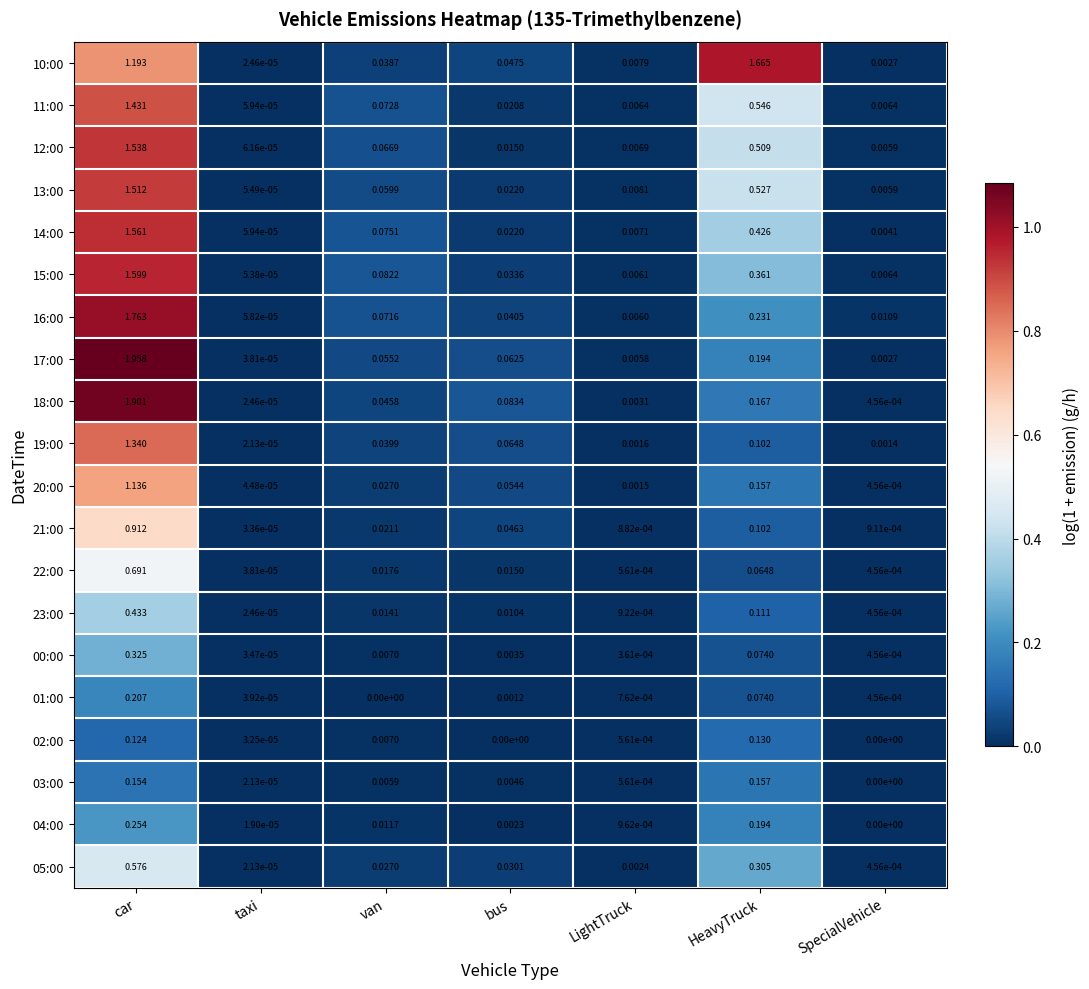

At which label does 21:00 reach its peak?

car